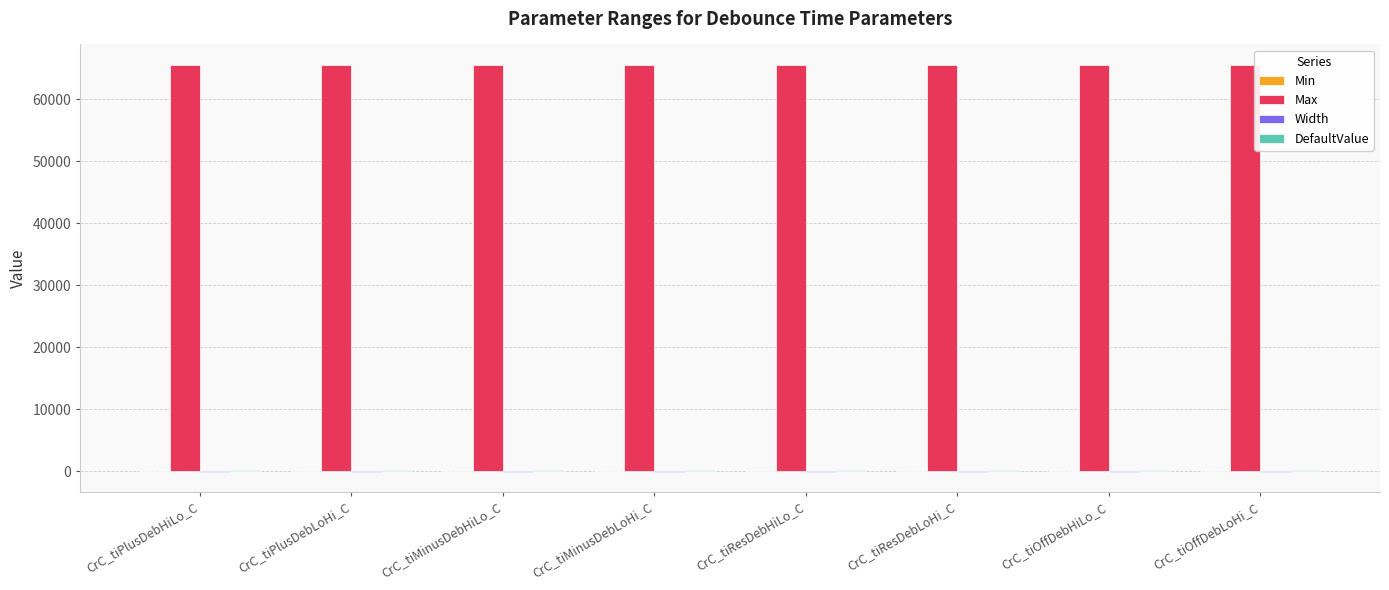

The Max series shows 90411 at CrC_tiResDebHiLo_C. True or false?

False